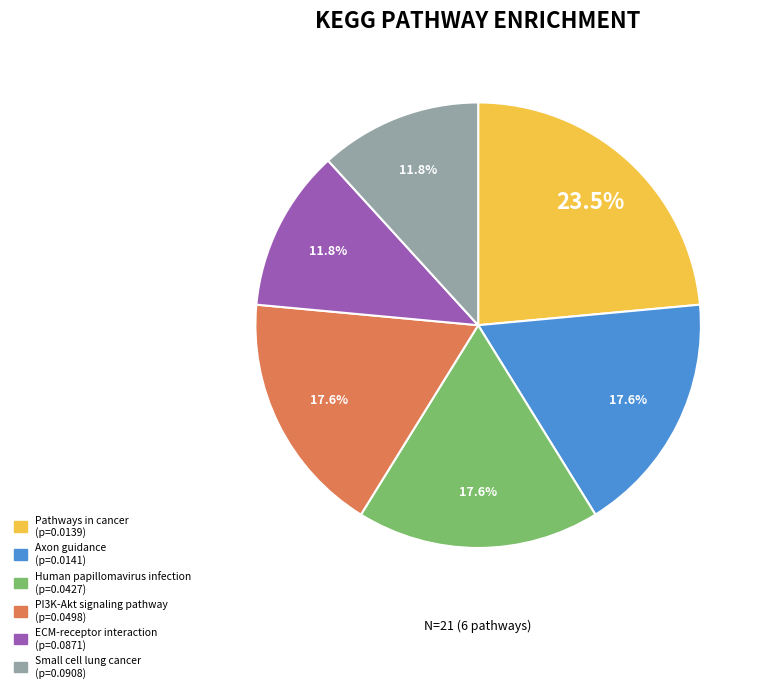

Which slice is the largest?

Pathways in cancer